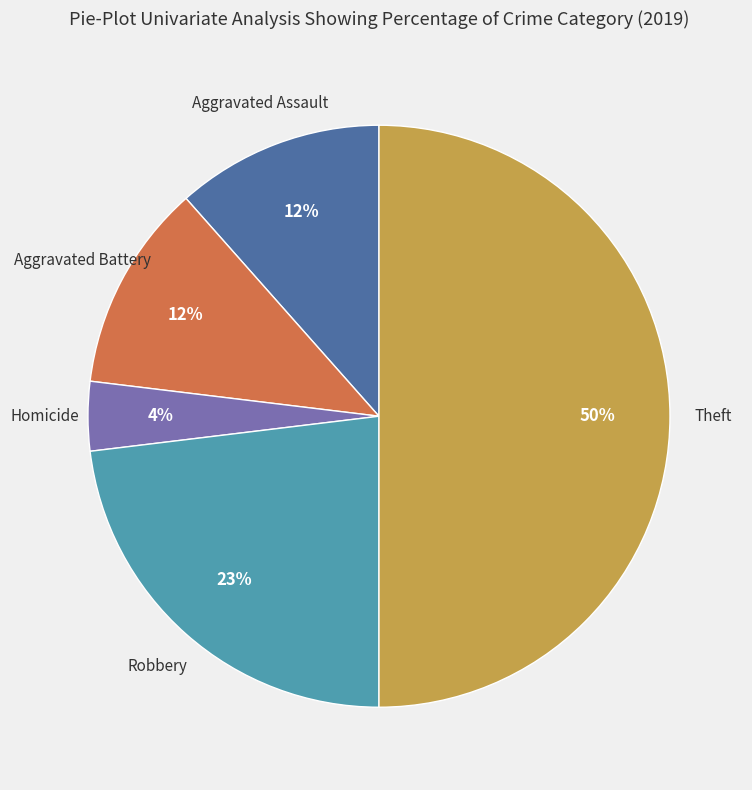

To the nearest percent, what is the average slice percentage?

20%